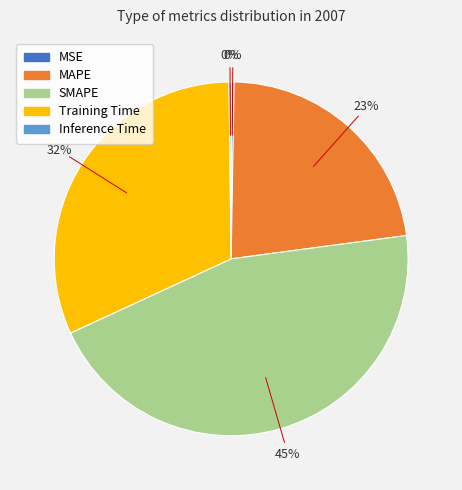

What is the largest slice in the pie chart?

SMAPE